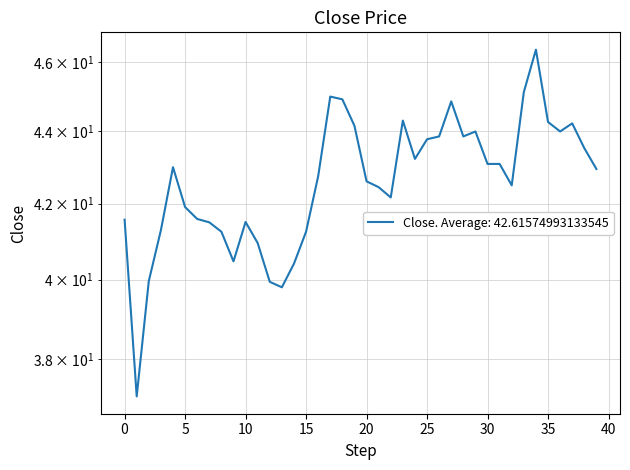

What is the label of the 29th point from the left?

28